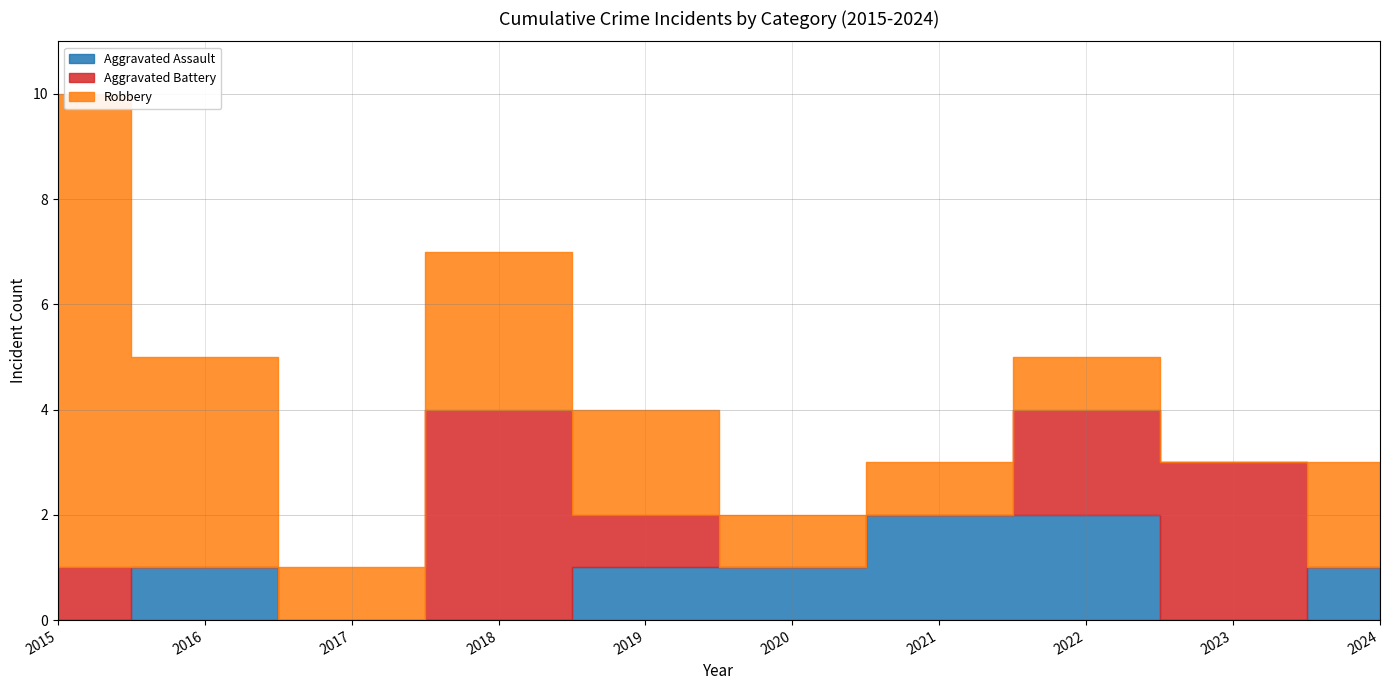

True or false: Robbery has a value of 2 at 2024.

True